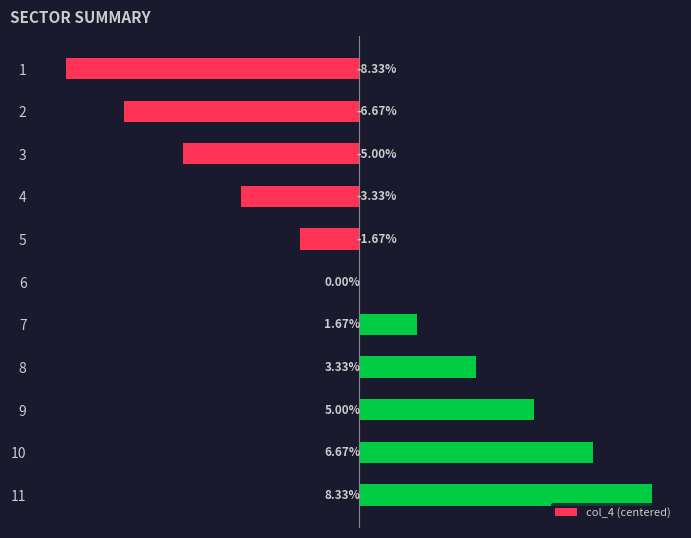

Are the bars horizontal?

Yes